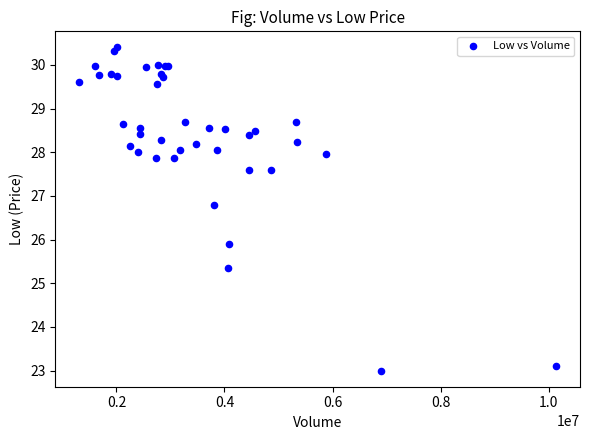

What Y value in the scatter plot is closest to 26?

25.9